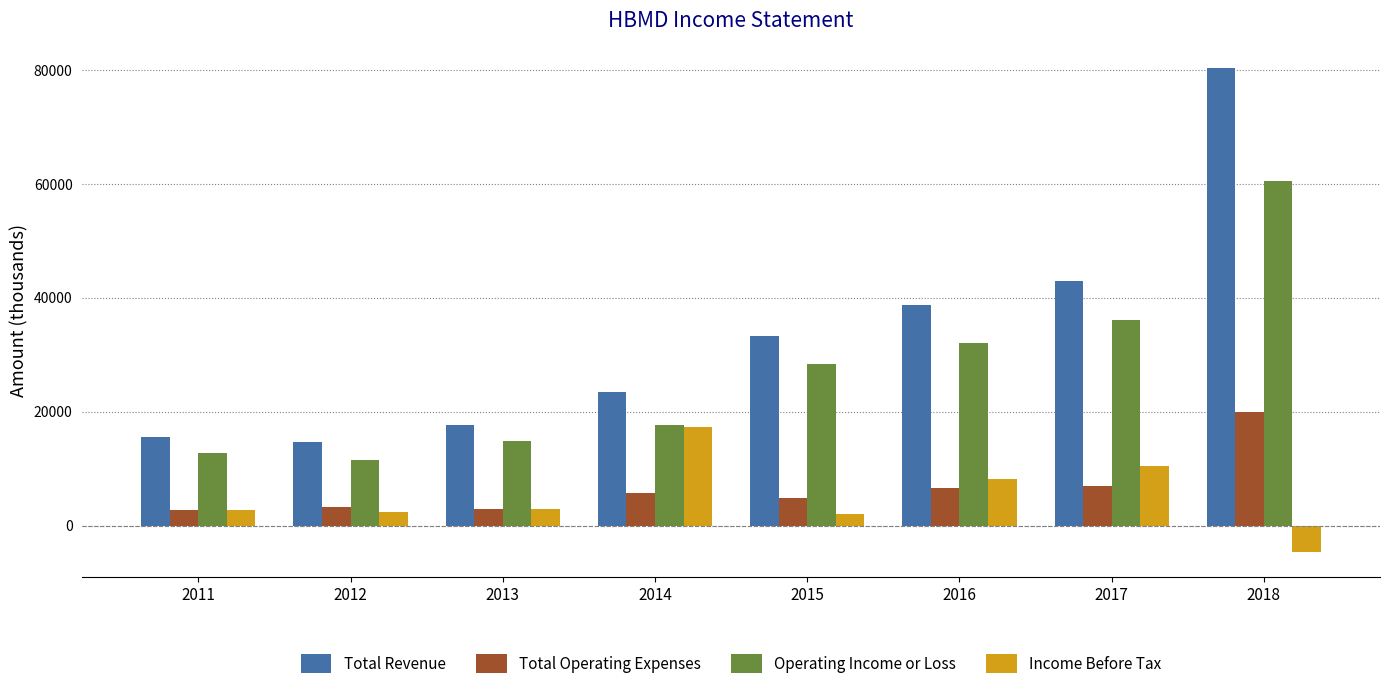

Is the value of Income Before Tax at 2012 greater than the value of Total Revenue at 2015?

No